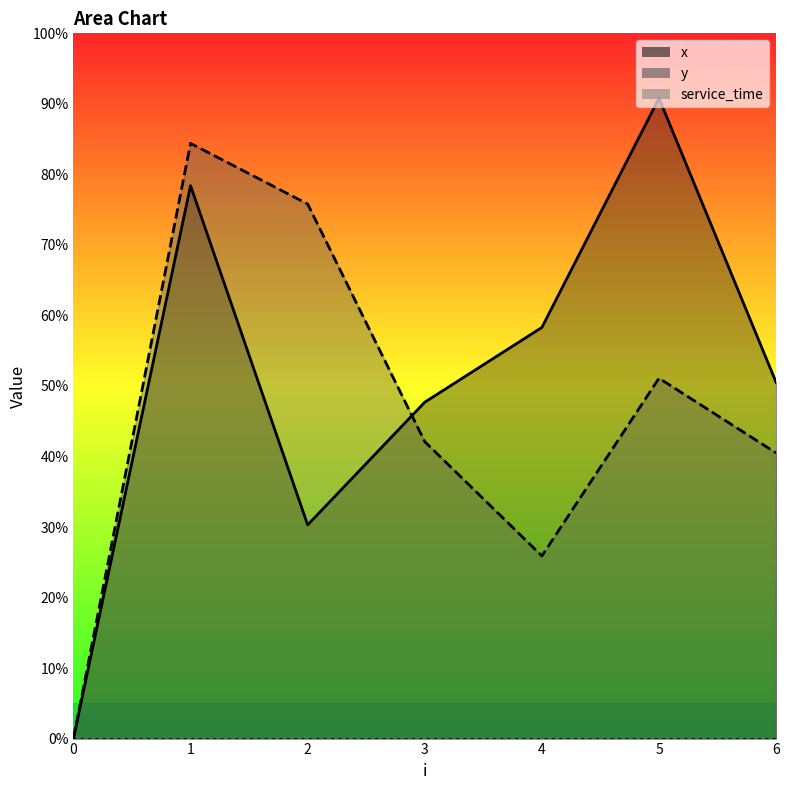

Which has a higher value, 0 or 4?

4